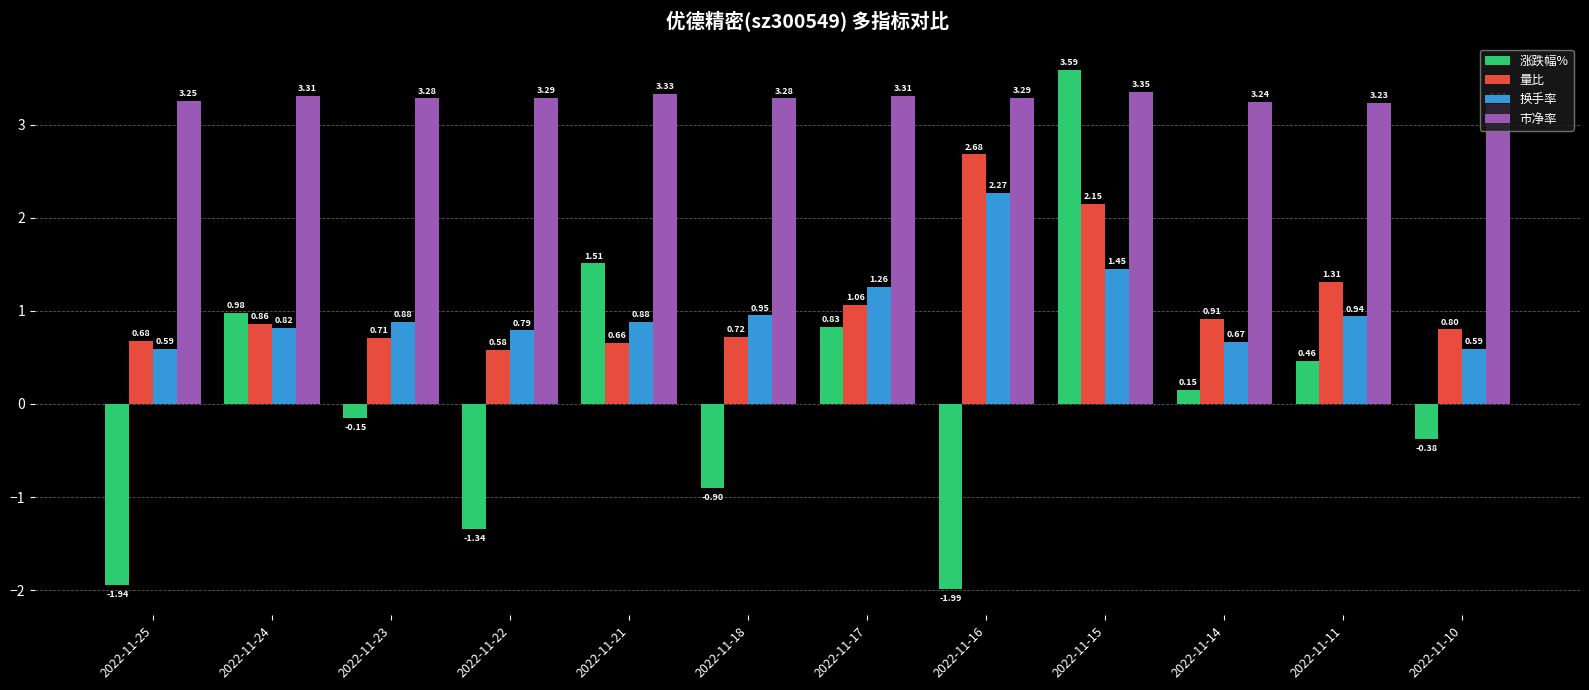

The 市净率 series shows 4.4 at 2022-11-14. True or false?

False